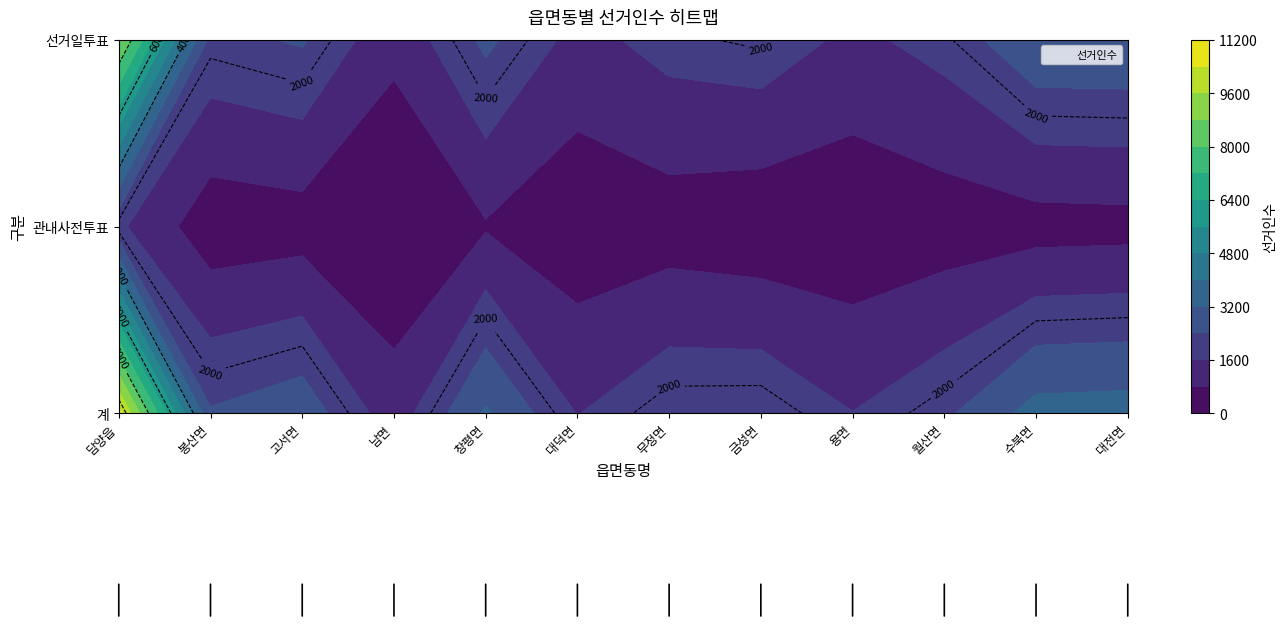

What is the difference between the highest and lowest values at 관내사전투표?

1577